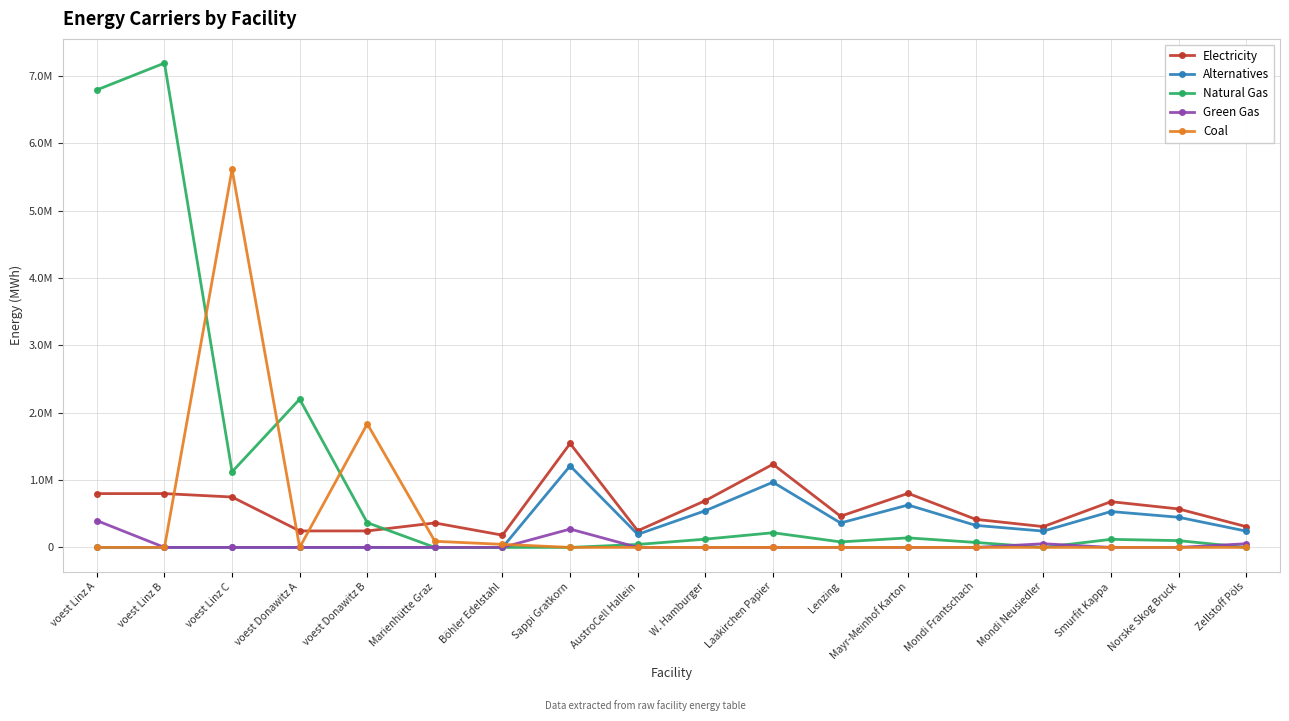

Is this an area chart (filled region under the line)?

No